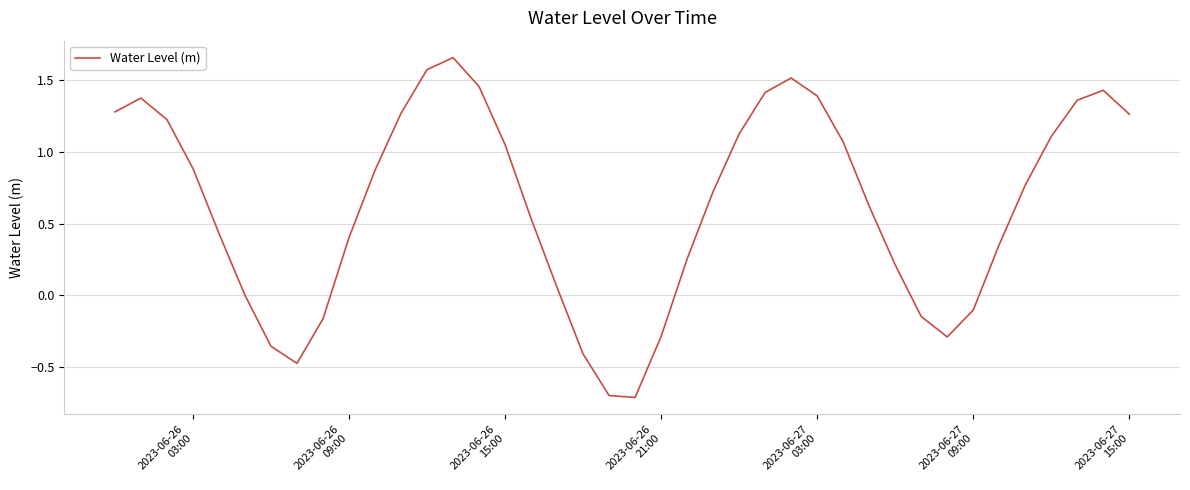

What is the smallest value displayed?

-0.7